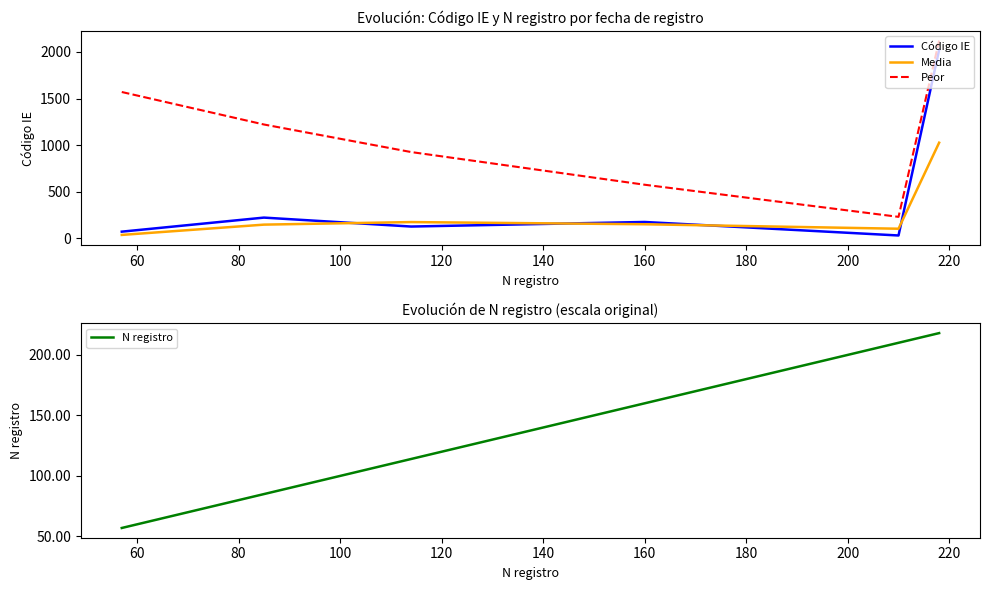

True or false: Media and Peor cross at least once.

False